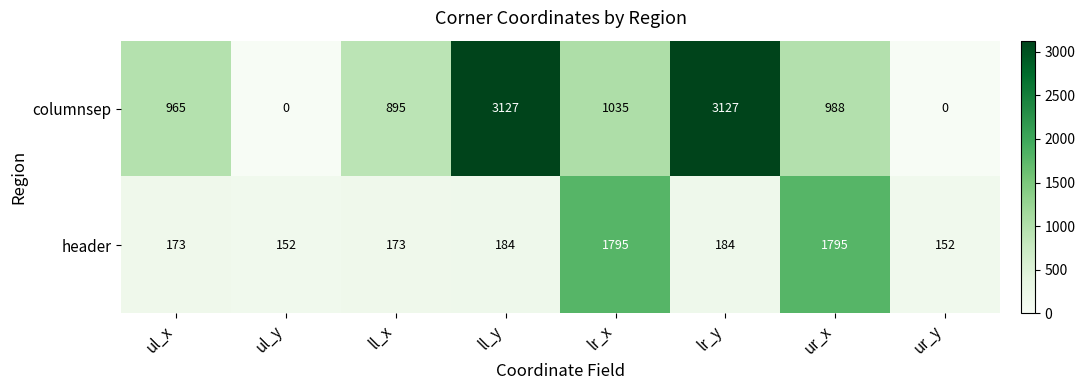

What is the sum of all columnsep values?

10137